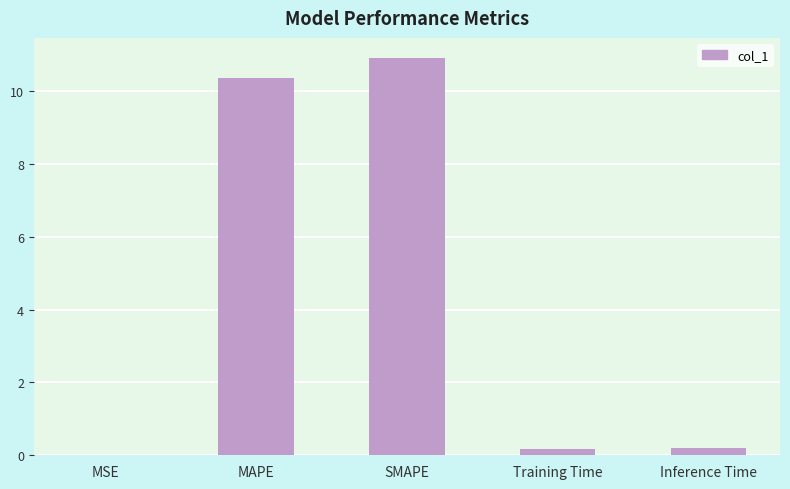

At which category does the chart reach its peak across all series?

SMAPE